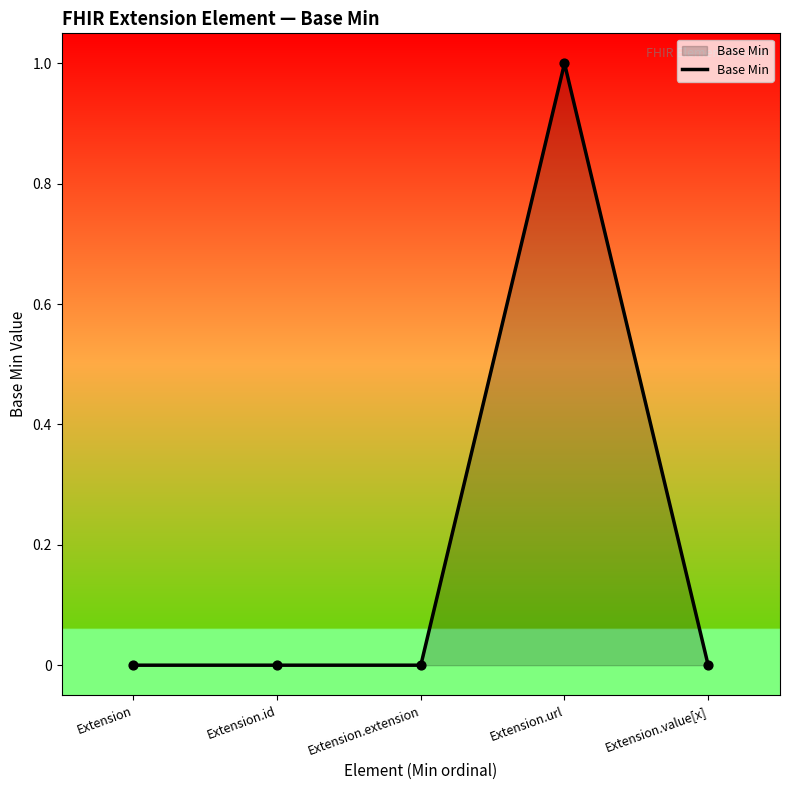

Between Extension.url and Extension, which is larger?

Extension.url